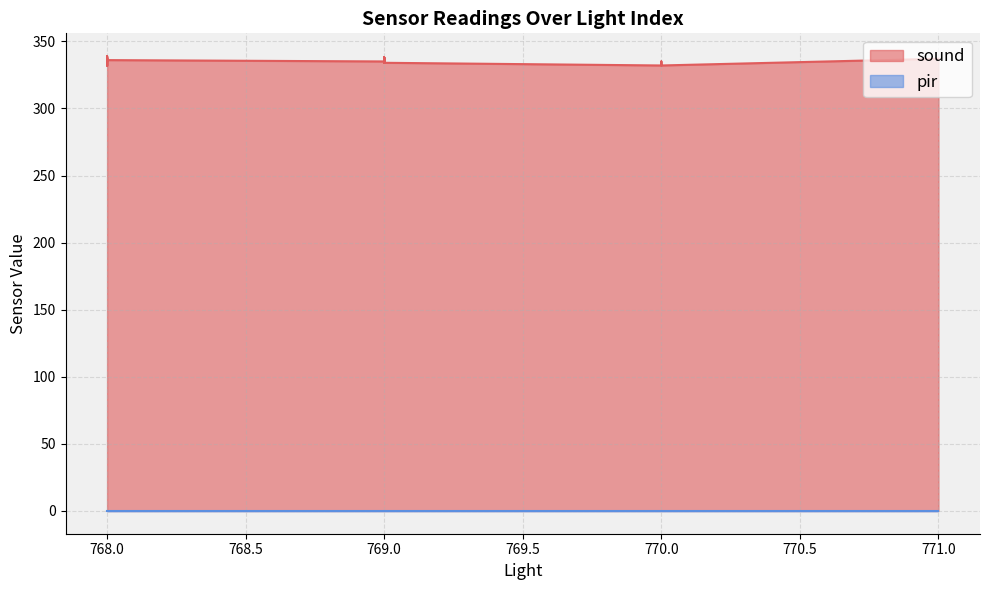

True or false: sound and pir cross at least once.

False